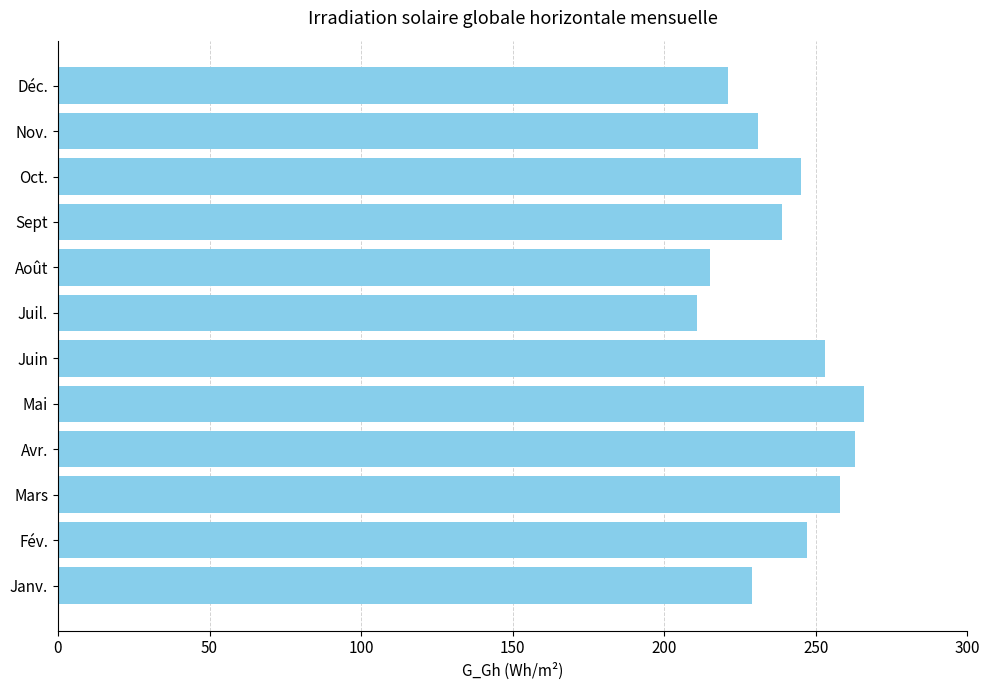

What is the approximate value at Août, to the nearest 5?

215